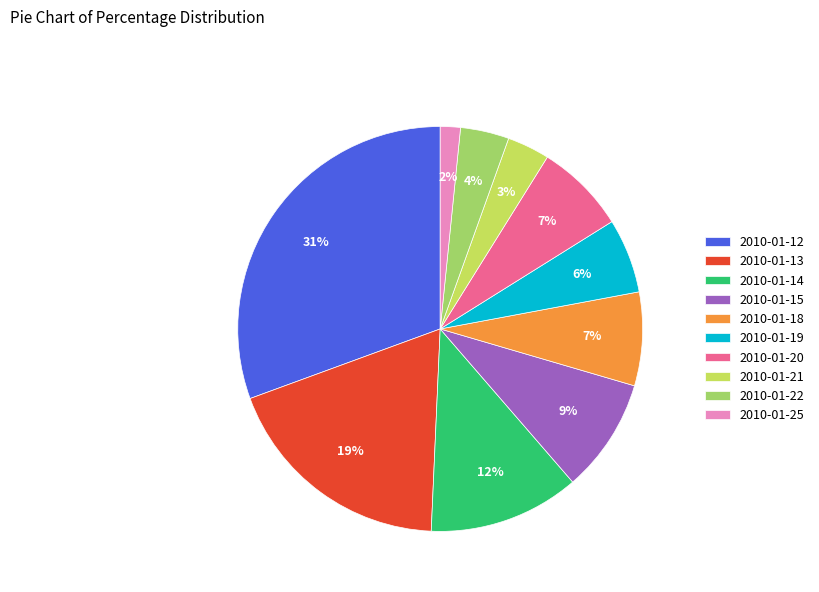

Does 2010-01-22 represent more than half of the total?

No